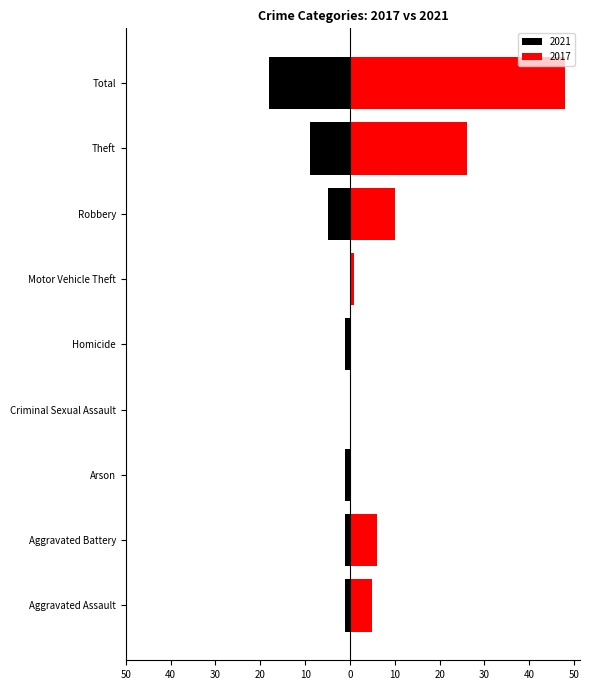

What are all the series names shown in the legend?

2021, 2017